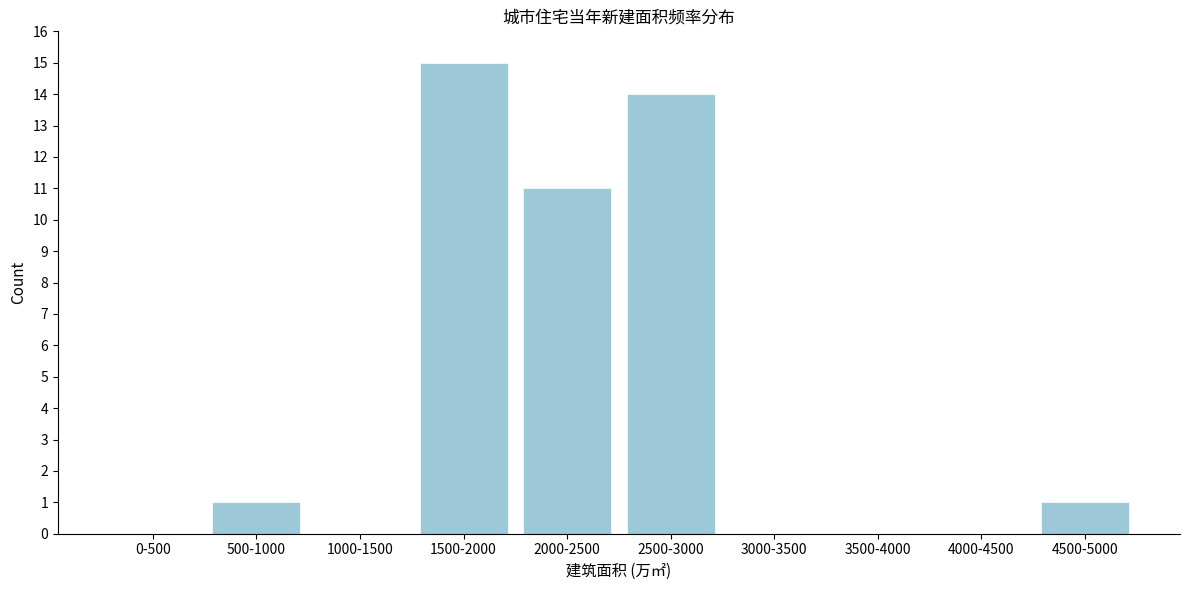

Reading left to right, what are all the values shown in this chart?

0-500=0	500-1000=1	1000-1500=0	1500-2000=15	2000-2500=11	2500-3000=14	3000-3500=0	3500-4000=0	4000-4500=0	4500-5000=1